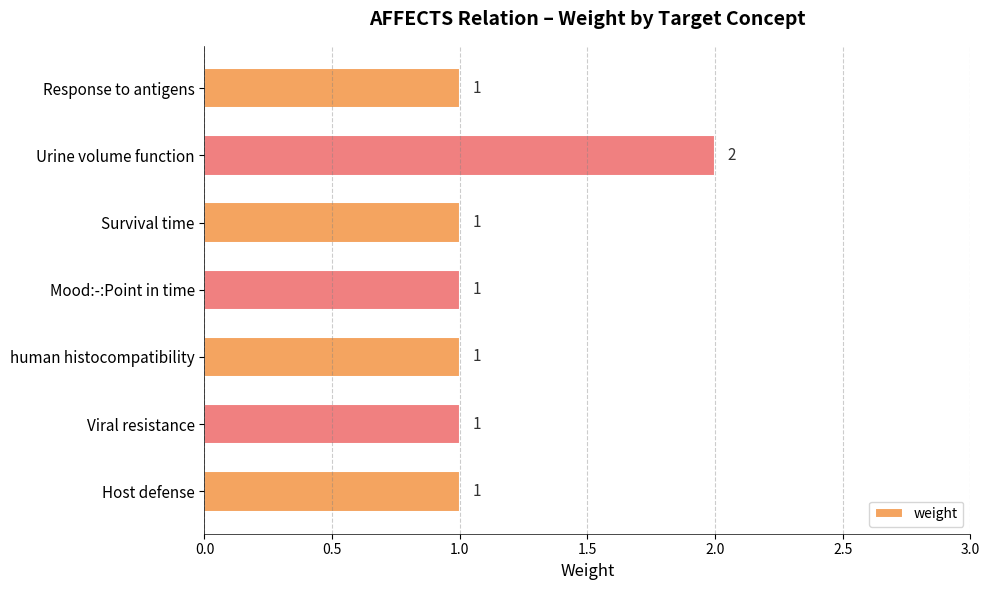

Reading top to bottom, extract all data points from this chart.

Response to antigens=1	Urine volume function=2	Survival time=1	Mood:-:Point in time=1	human histocompatibility=1	Viral resistance=1	Host defense=1